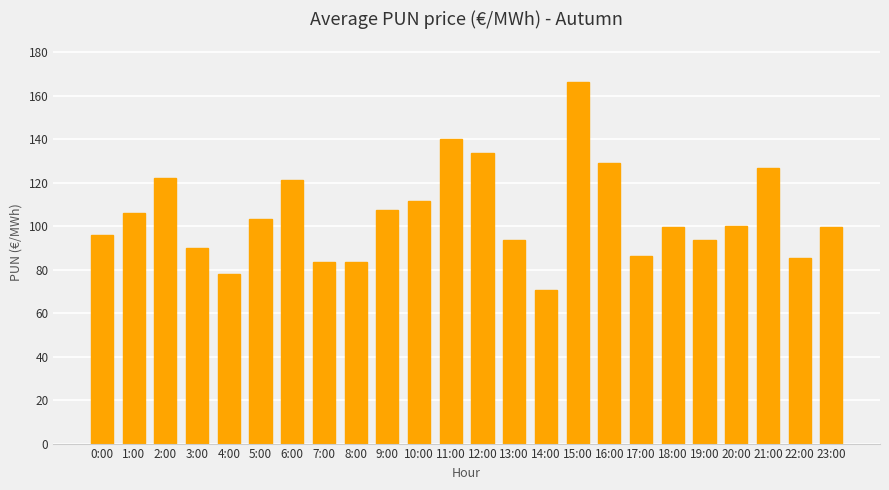

Which has a higher value, 2:00 or 14:00?

2:00